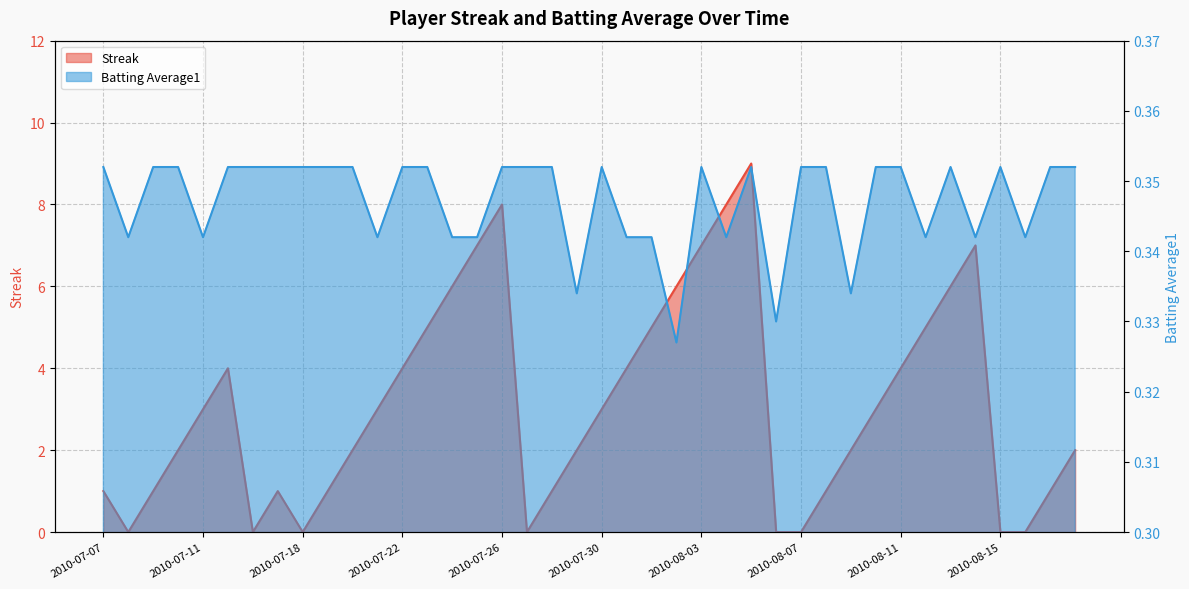

What position from the left is 2010-07-21?

12